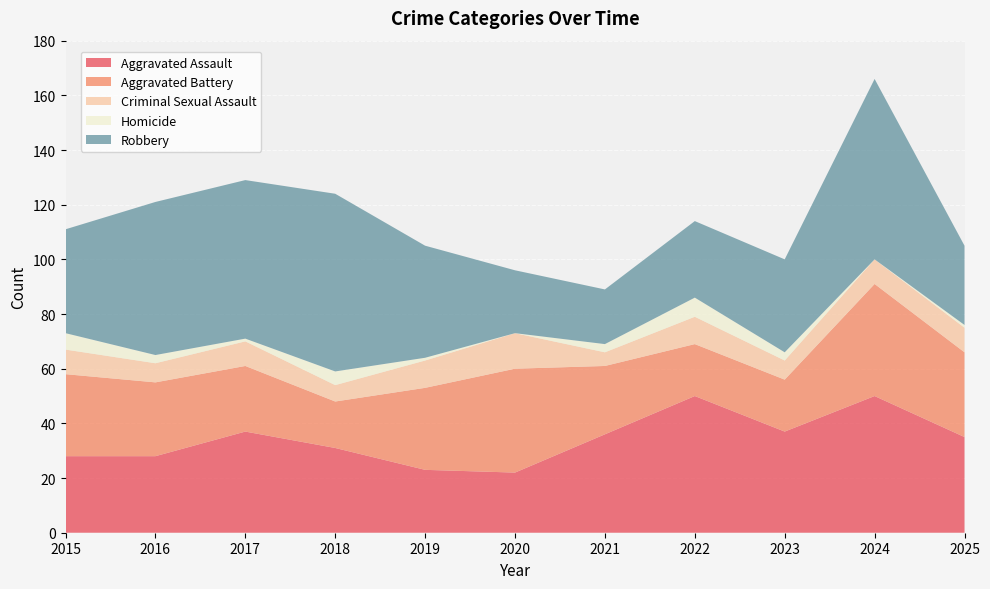

Reading left to right, list all the values displayed in this chart.

Aggravated Assault: 2015=28	2016=28	2017=37	2018=31	2019=23	2020=22	2021=36	2022=50	2023=37	2024=50	2025=35
Aggravated Battery: 2015=30	2016=27	2017=24	2018=17	2019=30	2020=38	2021=25	2022=19	2023=19	2024=41	2025=31
Criminal Sexual Assault: 2015=9	2016=7	2017=9	2018=6	2019=10	2020=13	2021=5	2022=10	2023=7	2024=9	2025=9
Homicide: 2015=6	2016=3	2017=1	2018=5	2019=1	2020=0	2021=3	2022=7	2023=3	2024=0	2025=1
Robbery: 2015=38	2016=56	2017=58	2018=65	2019=41	2020=23	2021=20	2022=28	2023=34	2024=66	2025=29